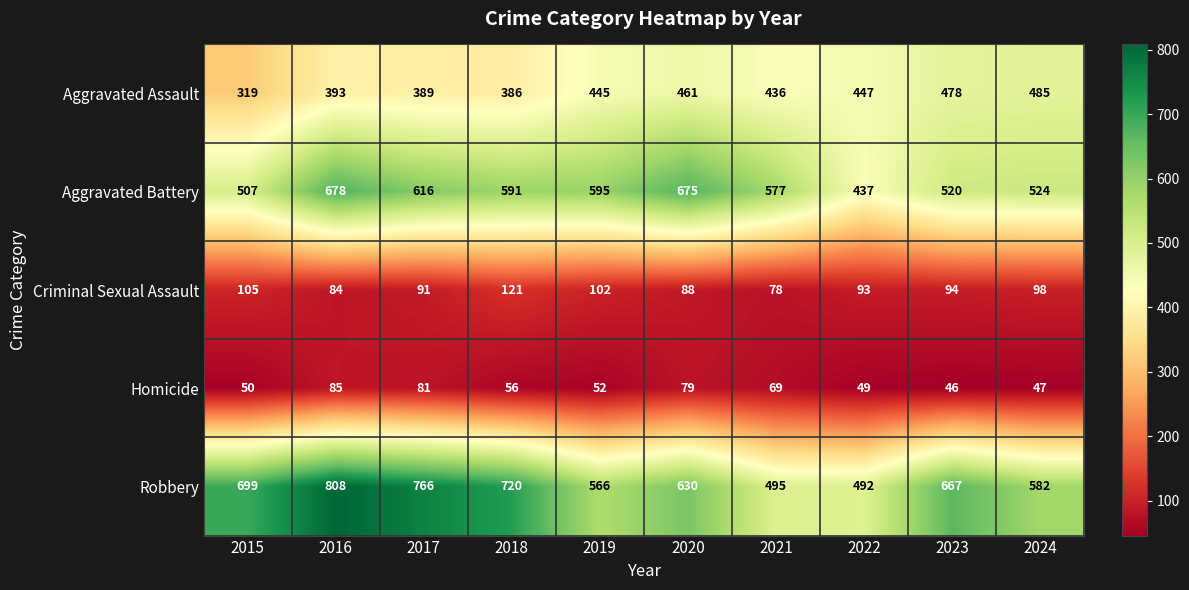

The Aggravated Battery series shows 675 at 2020. True or false?

True